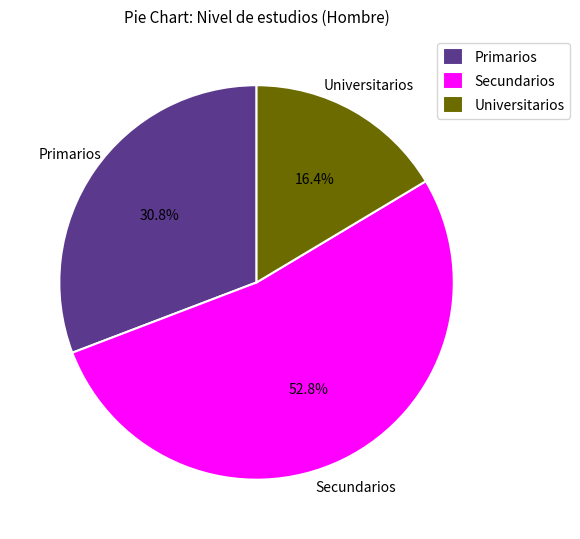

Which slice is the largest?

Secundarios